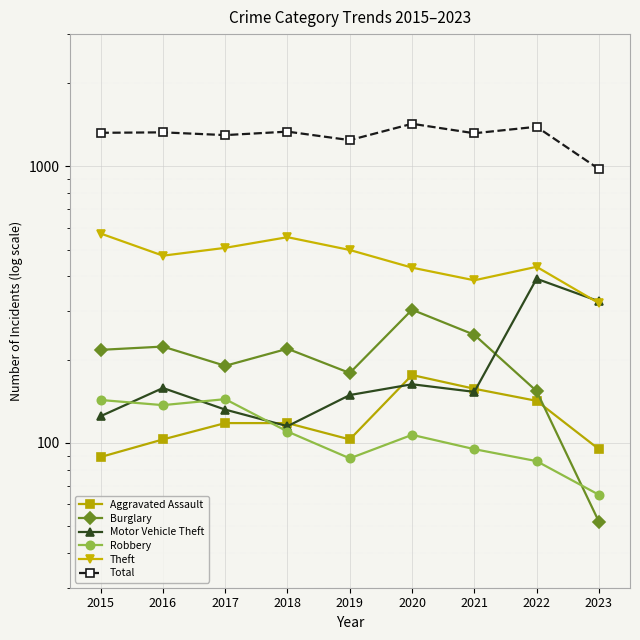

Between 2020 and 2017, which is larger?

2020